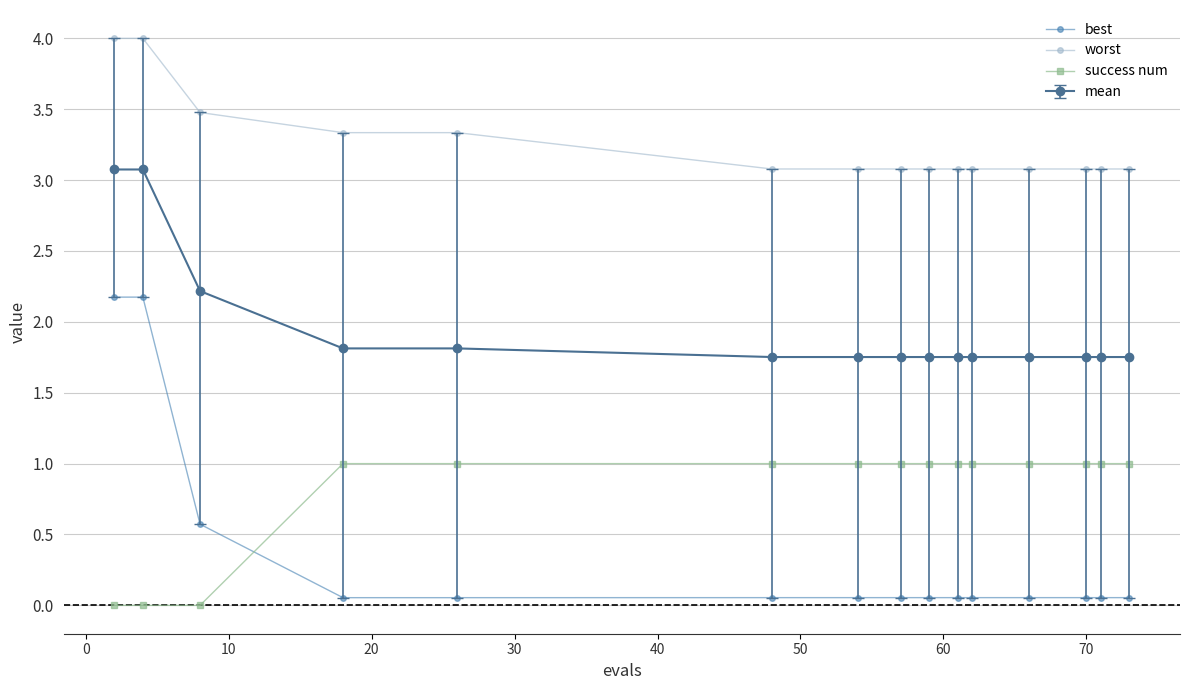

True or false: best and worst cross at least once.

False